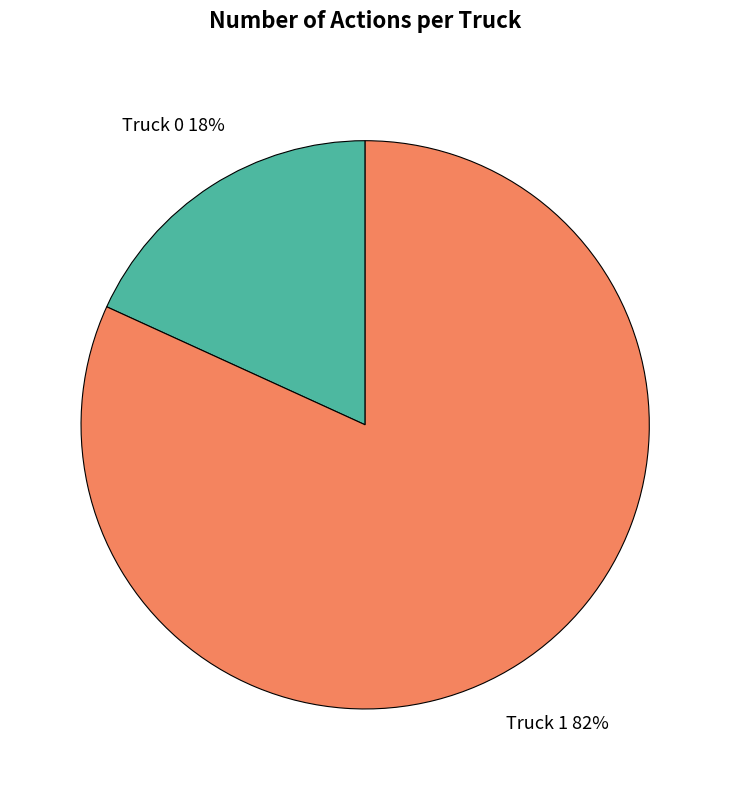

To the nearest percent, what portion does Truck 0 represent?

18%